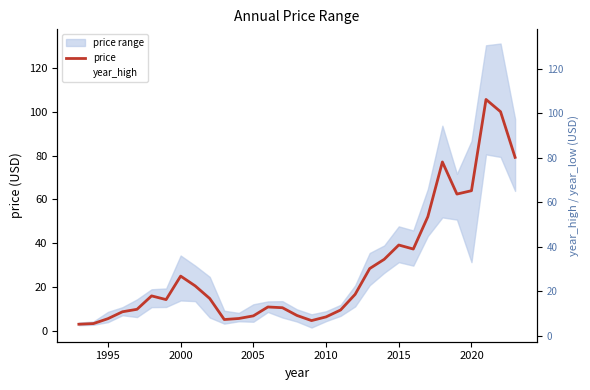

True or false: year_high and price intersect in this chart.

False